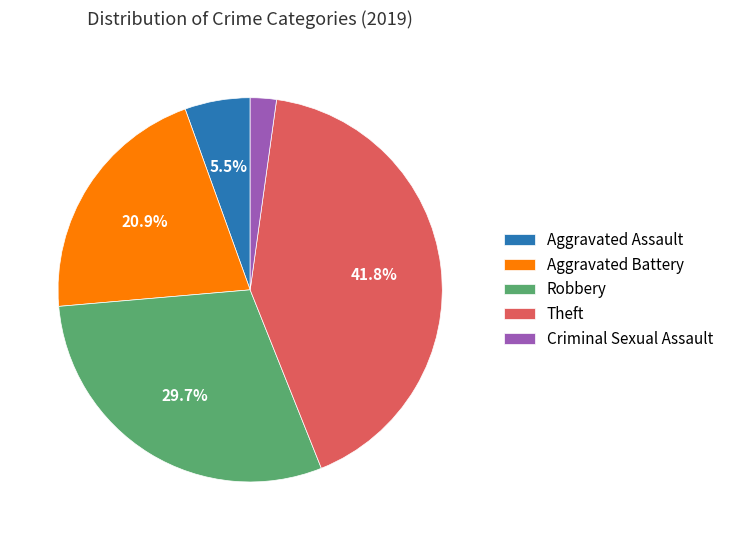

What portion of the pie excludes Robbery?

70.3%